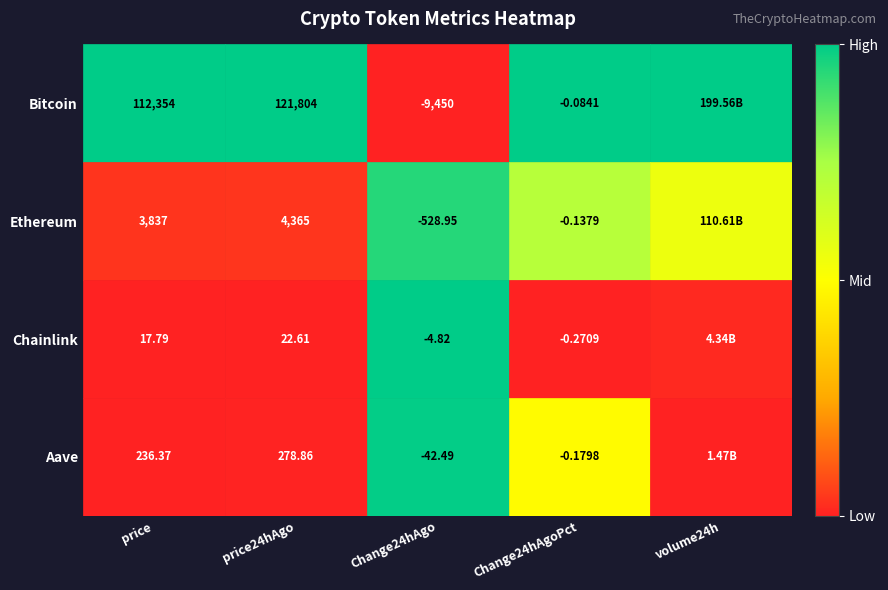

Is the value of Ethereum at Change24hAgoPct greater than the value of Chainlink at price?

No